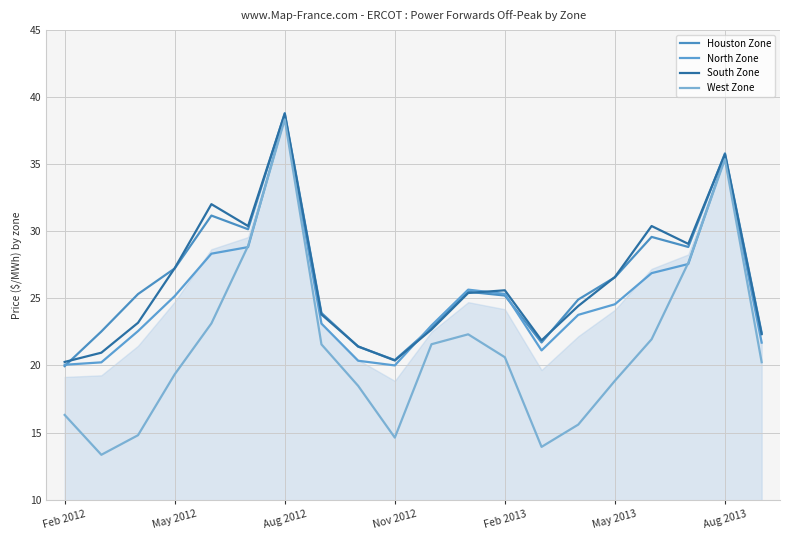

How many lines are shown in the chart?

4